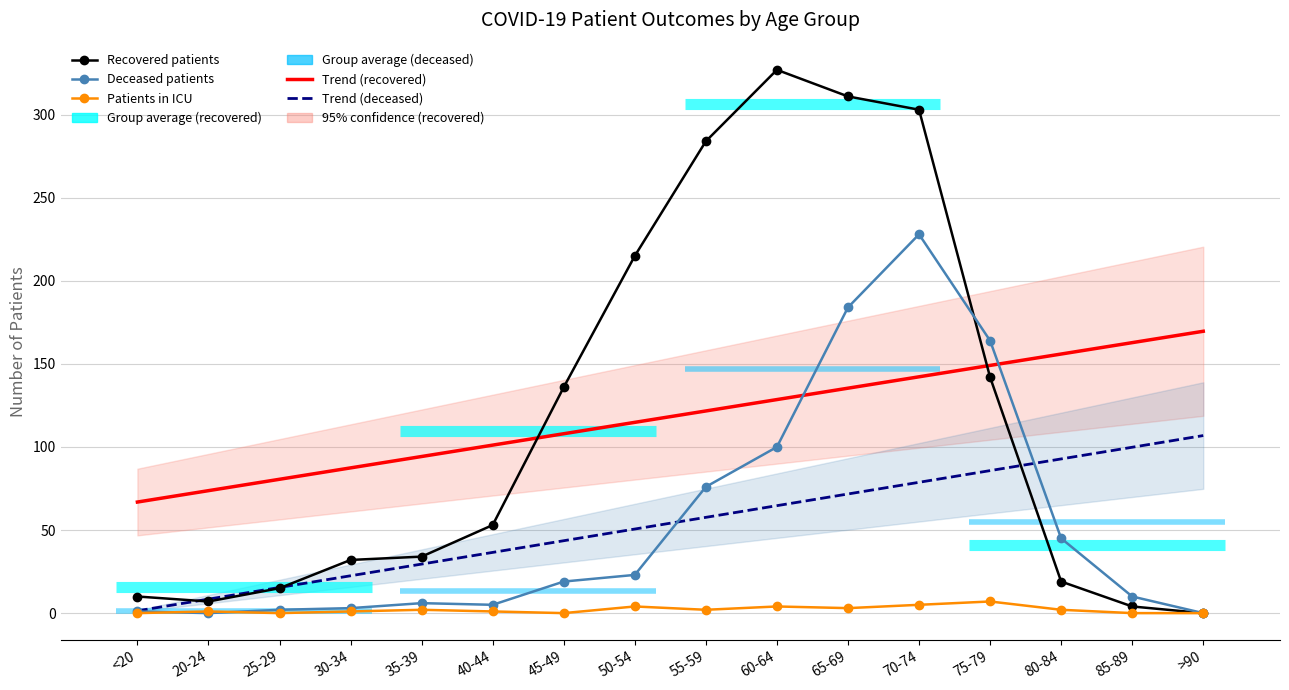

Is the value of Patients in ICU at 35-39 greater than the value of Recovered patients at 65-69?

No